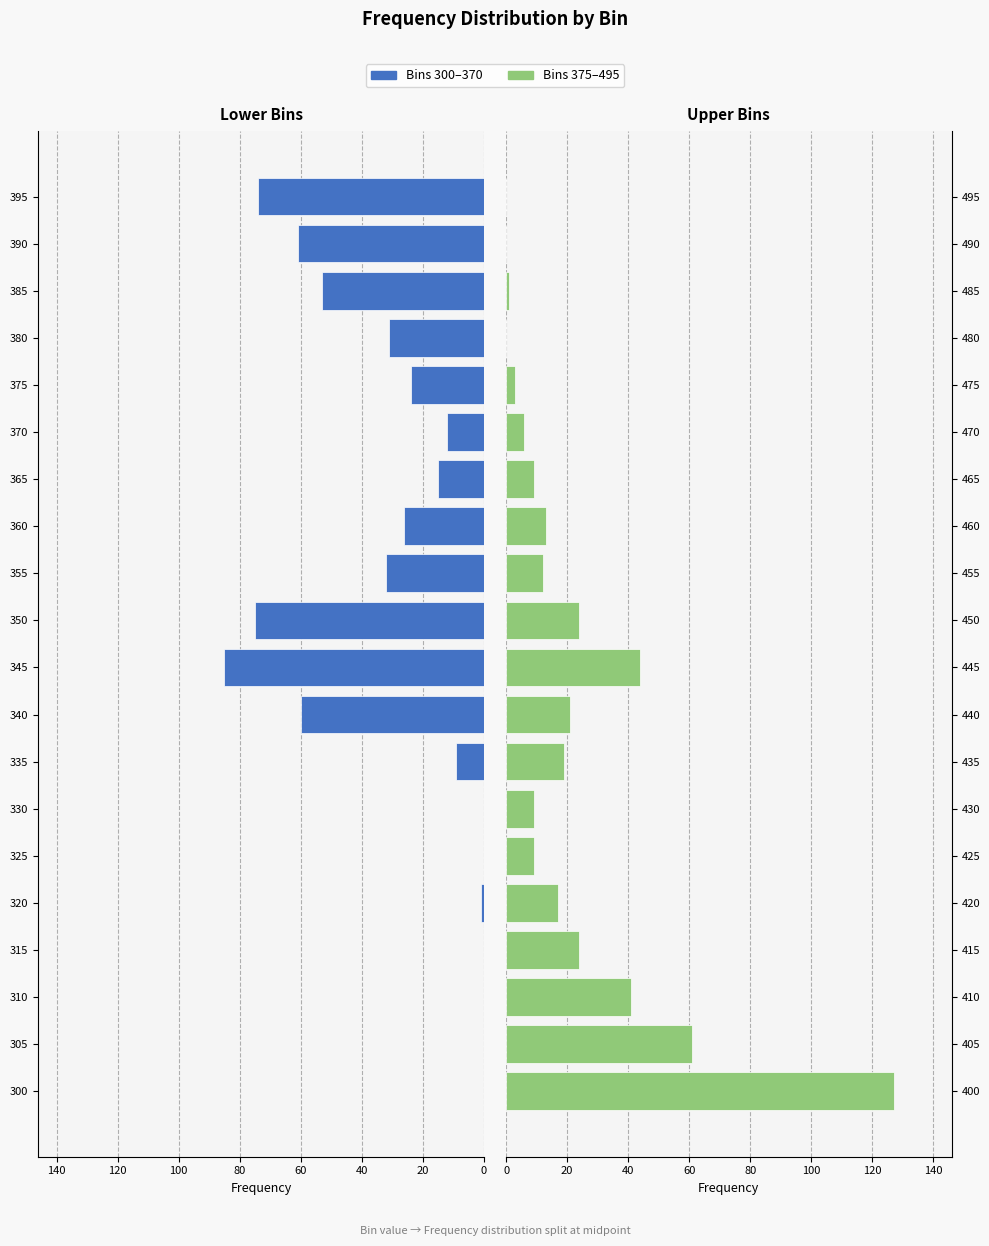

Does the chart contain stacked bars?

No